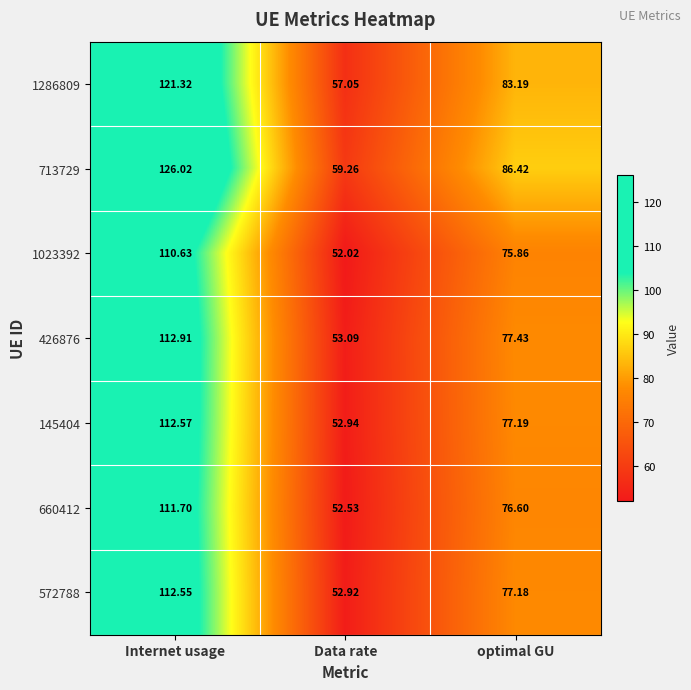

How many data points does each series have?

3